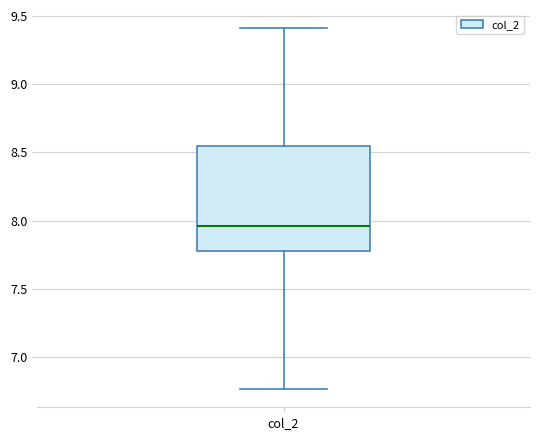

Where does the upper whisker of the box for col_2 end on the y-axis? The values are not printed on the chart, so give them approximately, as read against the axis.

9.40